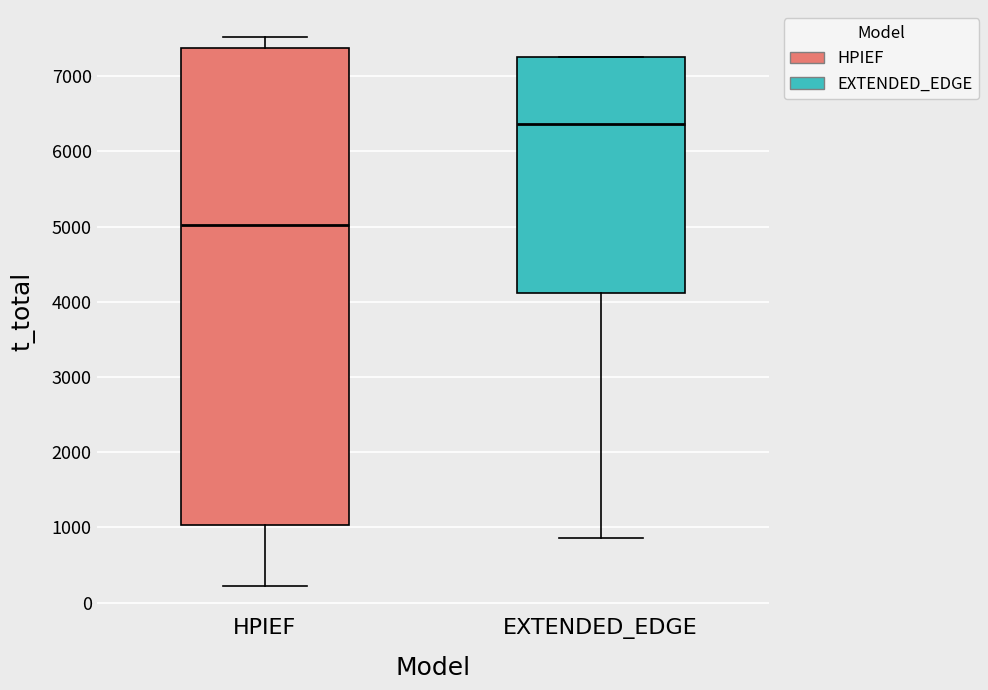

Which box has the lowest median line?

HPIEF